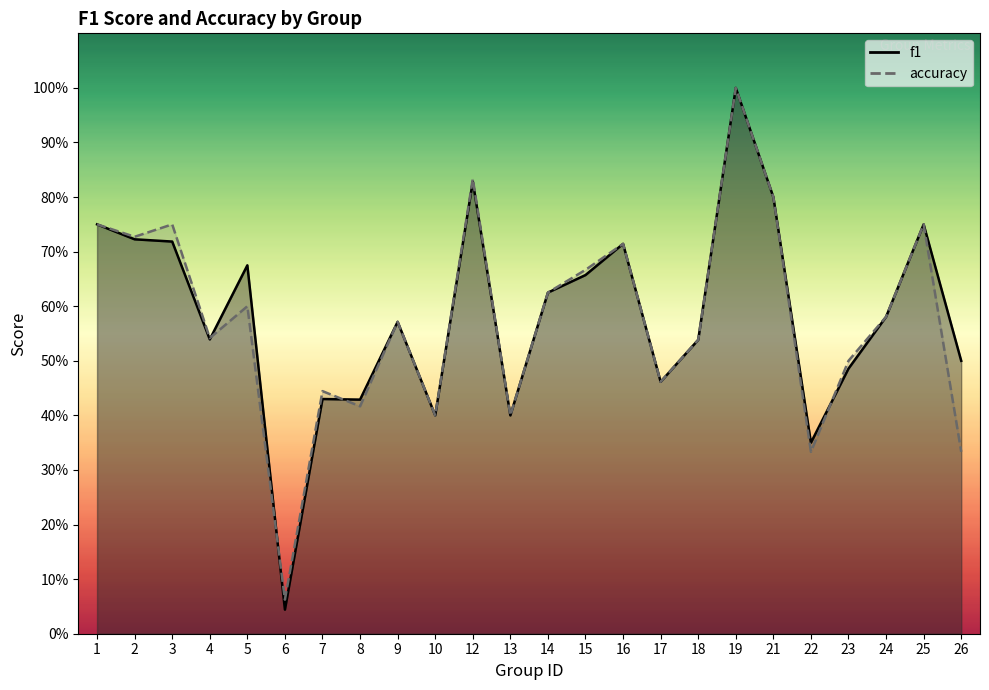

Reading left to right, list all the values displayed in this chart.

f1: 1=0.8	2=0.7	3=0.7	4=0.5	5=0.7	6=0.0	7=0.4	8=0.4	9=0.6	10=0.4	12=0.8	13=0.4	14=0.6	15=0.7	16=0.7	17=0.5	18=0.5	19=1.0	21=0.8	22=0.4	23=0.5	24=0.6	25=0.8	26=0.5
accuracy: 1=0.8	2=0.7	3=0.8	4=0.5	5=0.6	6=0.1	7=0.4	8=0.4	9=0.6	10=0.4	12=0.8	13=0.4	14=0.6	15=0.7	16=0.7	17=0.5	18=0.5	19=1.0	21=0.8	22=0.3	23=0.5	24=0.6	25=0.8	26=0.3